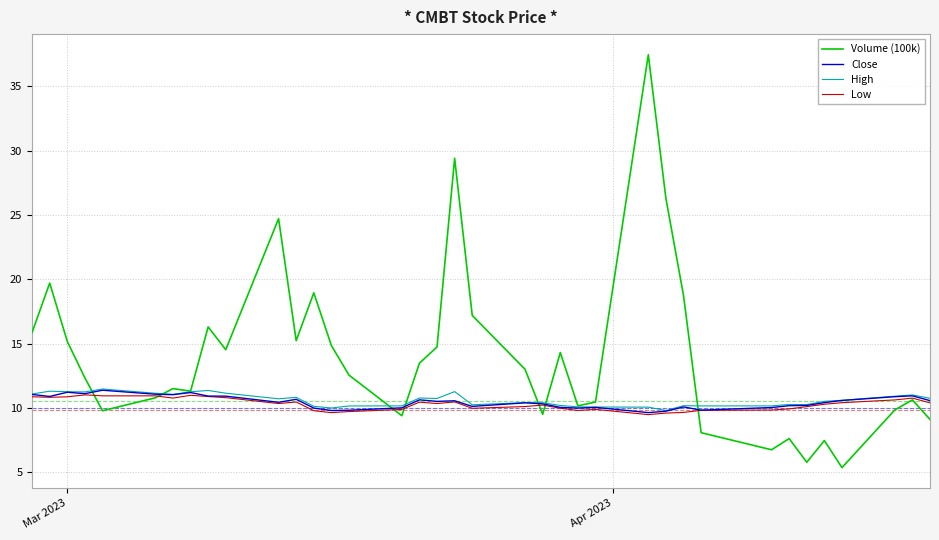

What is the minimum value for Close?

9.6